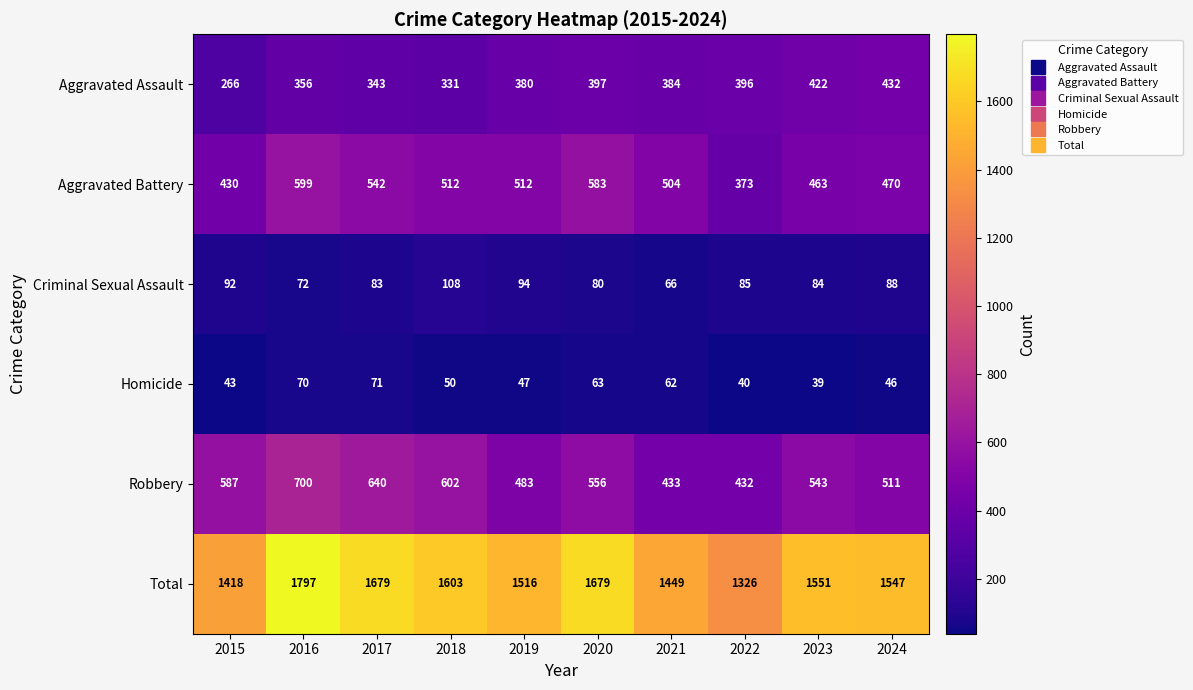

What is the maximum value shown in the chart?

1797